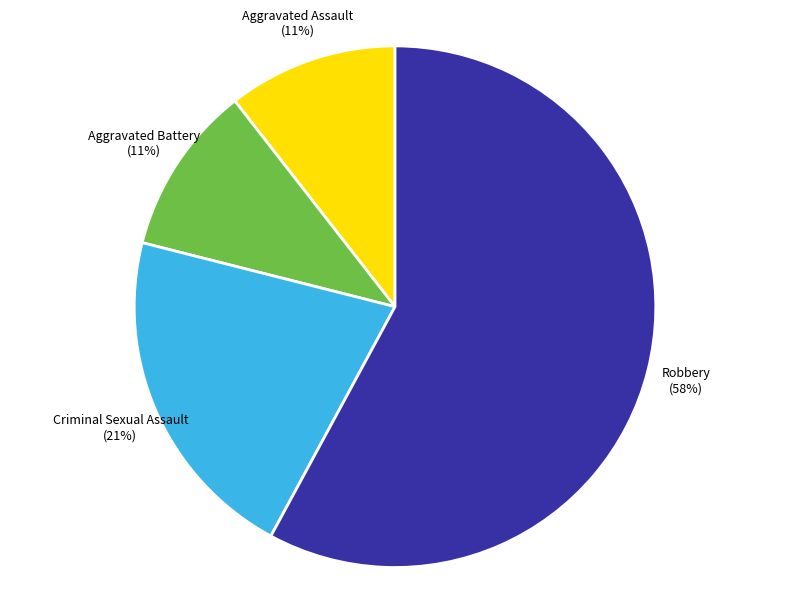

The Aggravated Battery slice represents 18% of the pie. True or false?

False